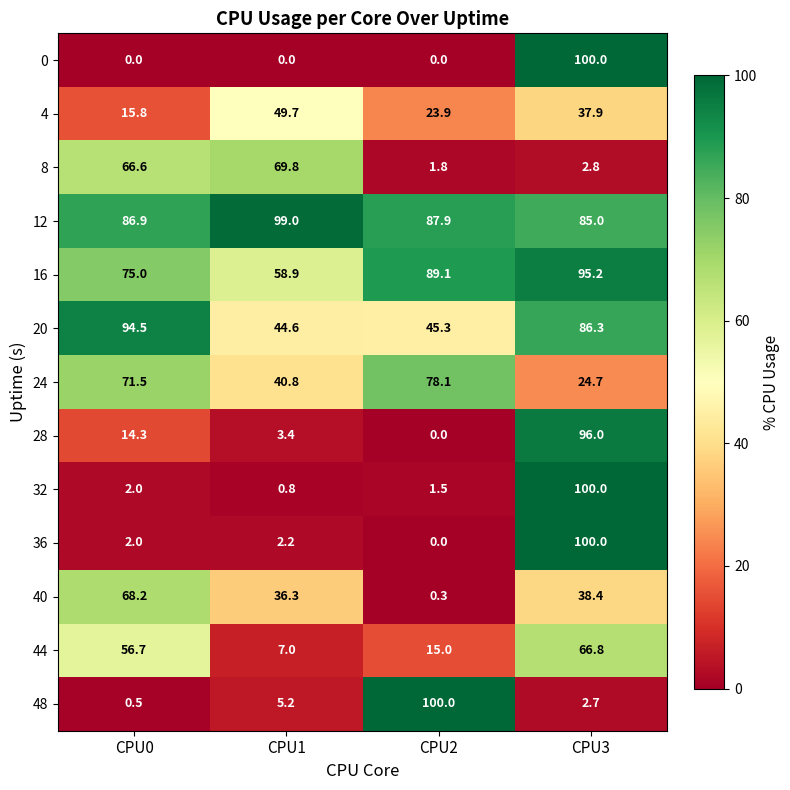

Is the value of 12 at CPU1 greater than the value of 44 at CPU0?

Yes